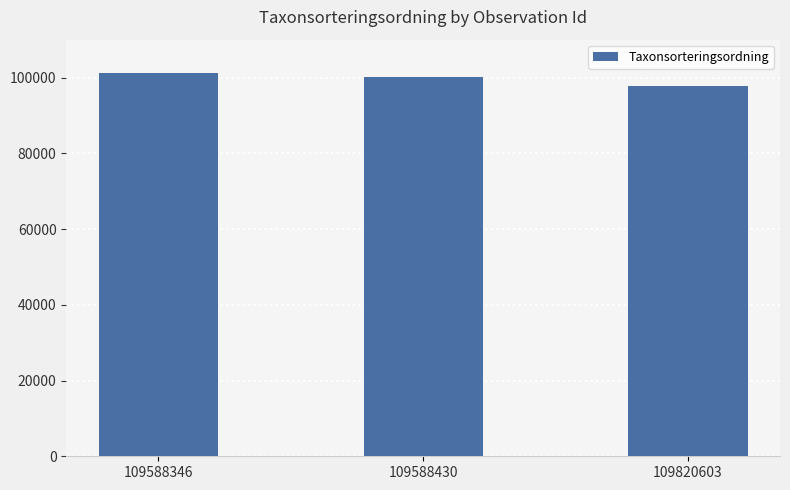

Approximately how many times larger is the value at 109820603 compared to 109588346?

1.0